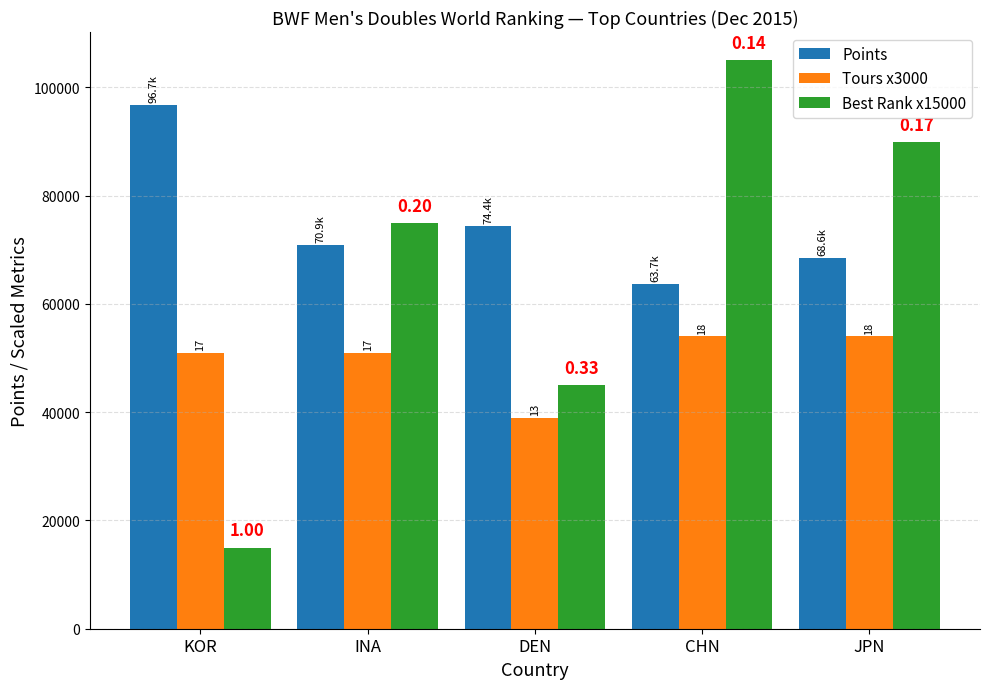

What are all the series names shown in the legend?

Points, Tours x3000, Best Rank x15000